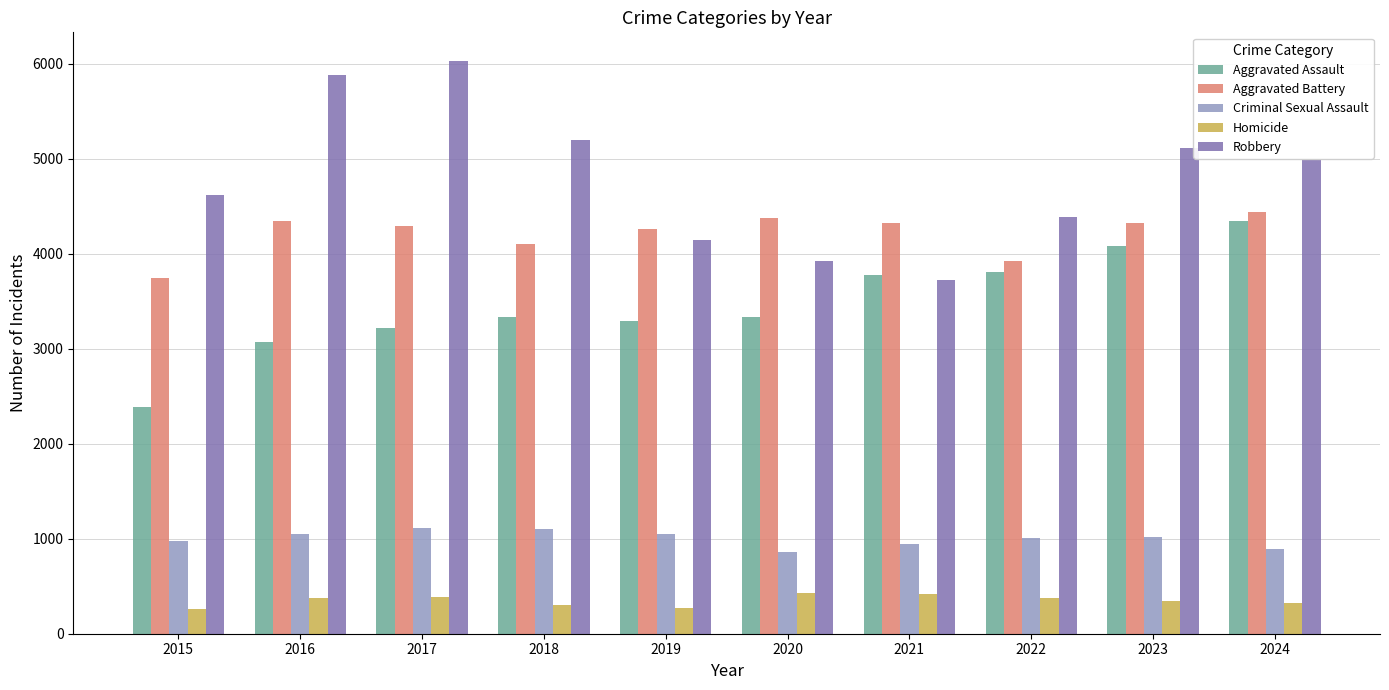

What is the total value across all series at 2024?

15000